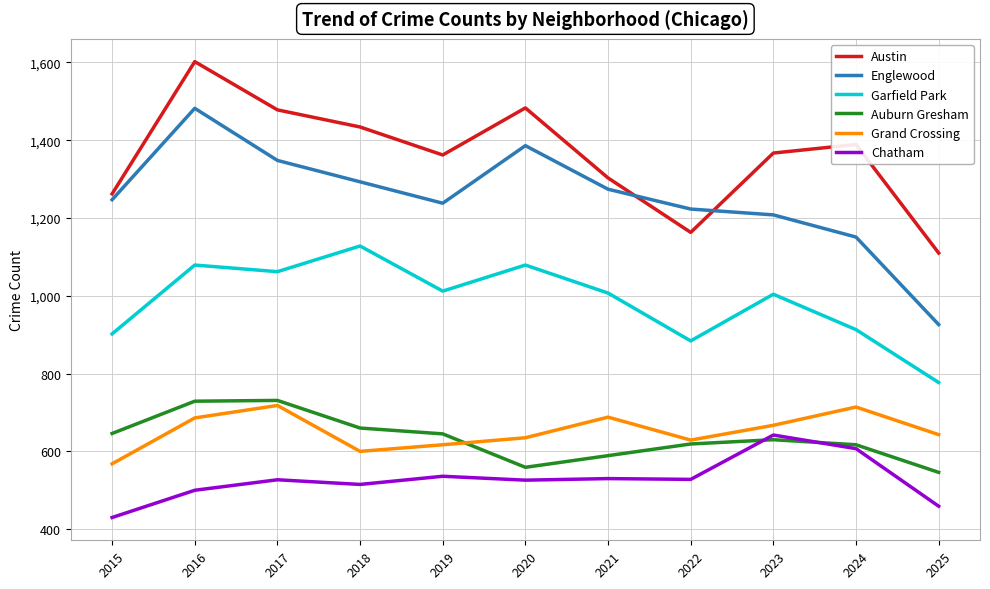

Which series has the largest total across all categories?

Austin